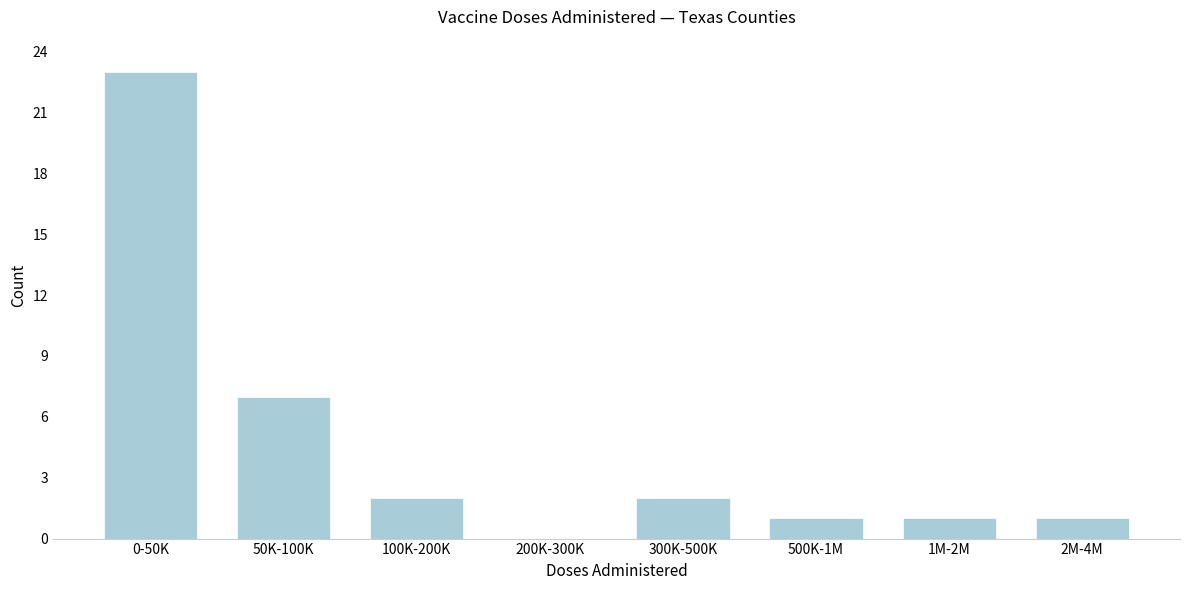

Reading left to right, extract all data points from this chart.

0-50K=23	50K-100K=7	100K-200K=2	200K-300K=0	300K-500K=2	500K-1M=1	1M-2M=1	2M-4M=1